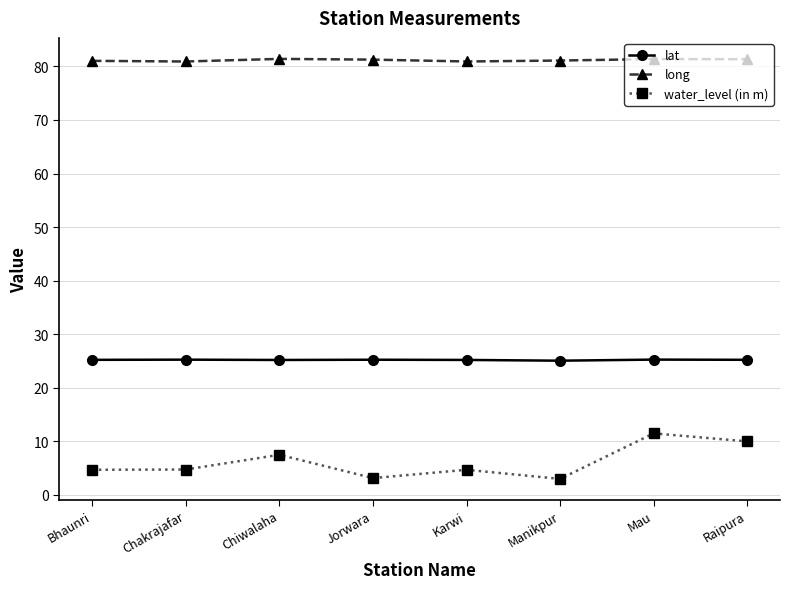

What is the spread (max minus min) of values at Jorwara?

78.1